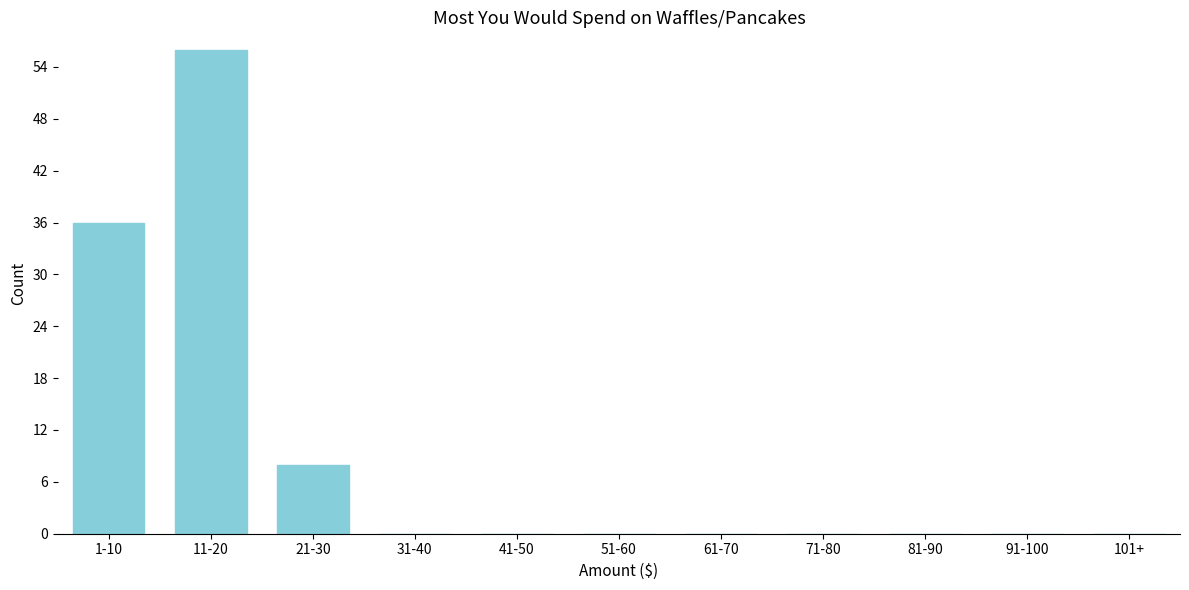

Reading left to right, transcribe all the data shown in this chart.

1-10=36	11-20=56	21-30=8	31-40=0	41-50=0	51-60=0	61-70=0	71-80=0	81-90=0	91-100=0	101+=0